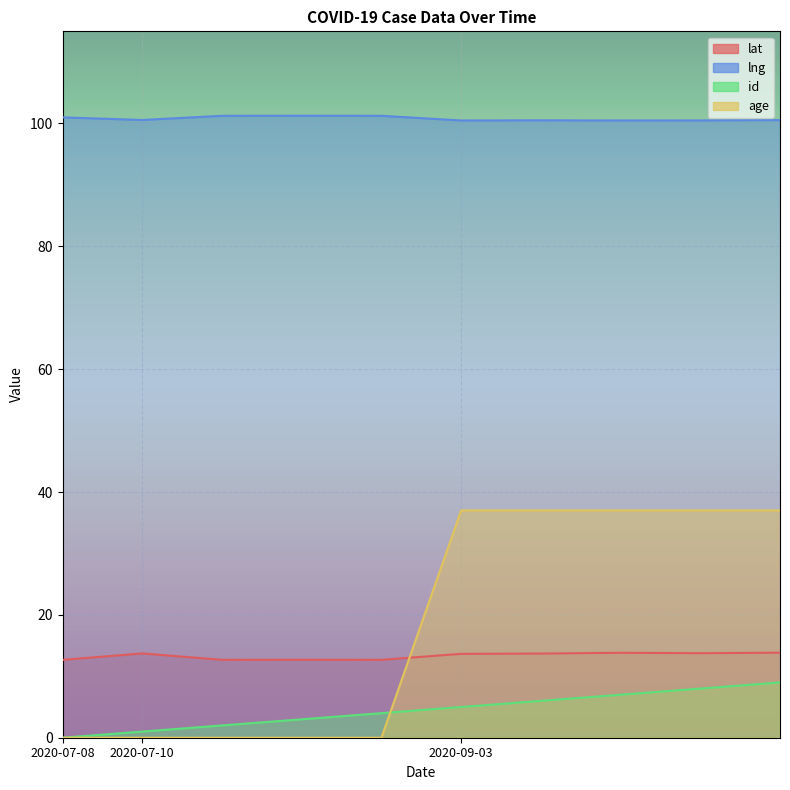

How many times do id and age cross each other?

1